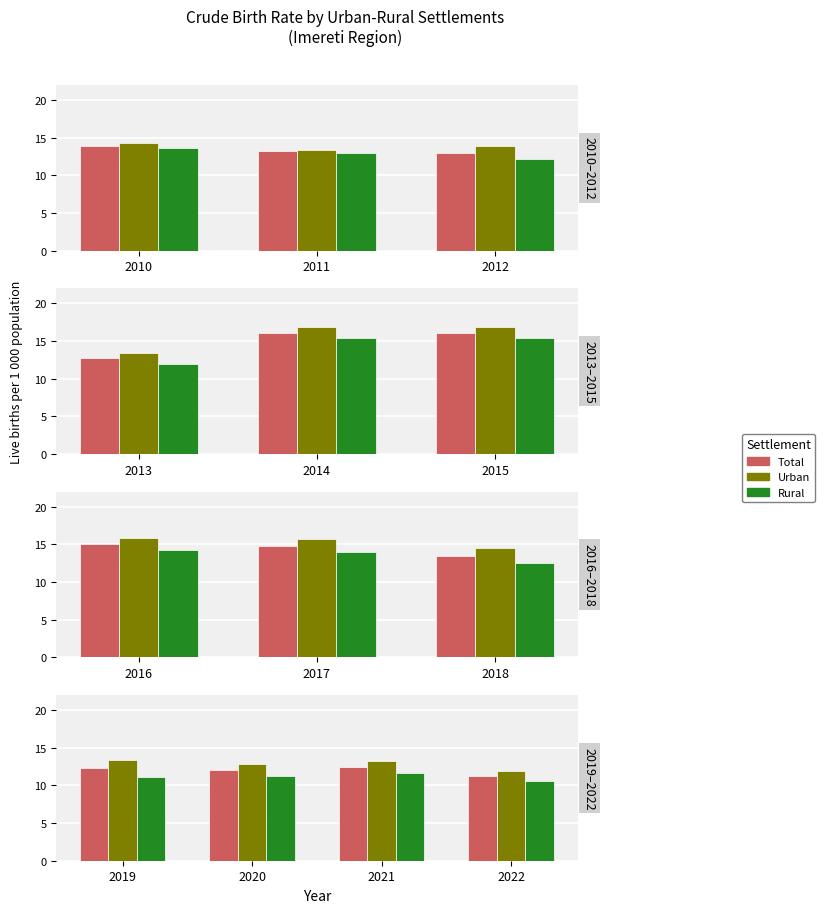

Does the chart contain any negative values?

No